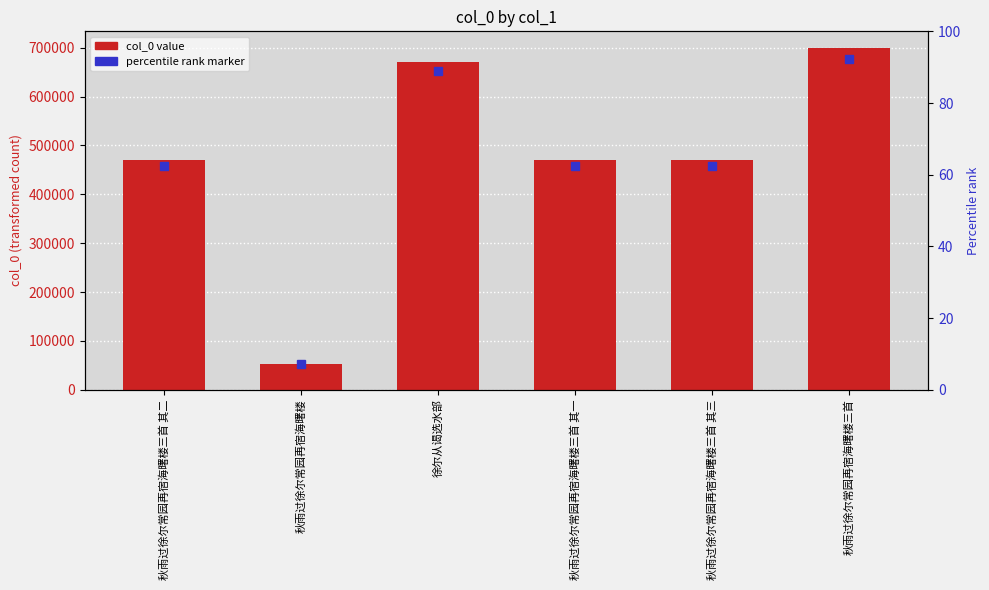

What is the sum of all values?

2836845